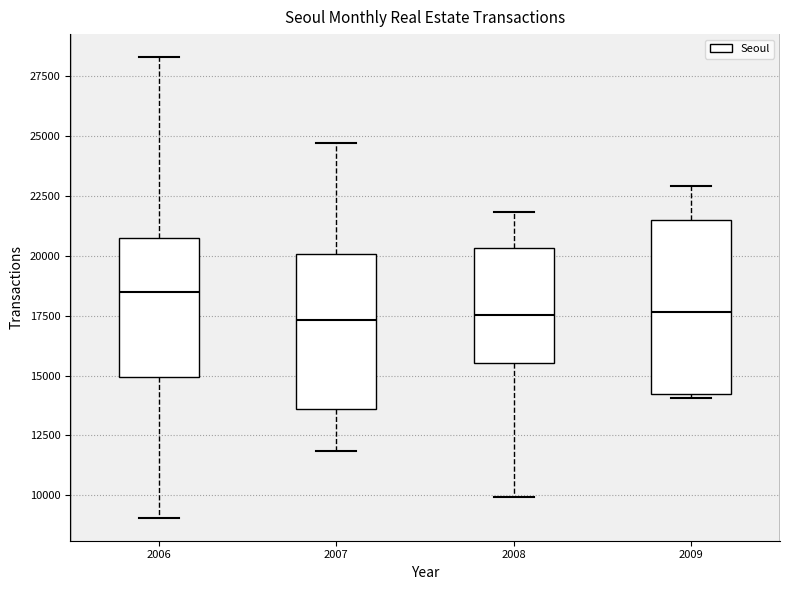

Reading left to right, read every box against the y-axis: the position of its median line, the range the box covers, and the ends of its whiskers. The values are not printed on the chart, so give them approximately, as read against the axis.

2006: median 18500, box 15000 to 21000, whiskers 9000 to 28500
2007: median 17500, box 13500 to 20000, whiskers 12000 to 24500
2008: median 17500, box 15500 to 20500, whiskers 10000 to 22000
2009: median 17500, box 14000 to 21500, whiskers 14000 (just below the box's lower edge) to 23000